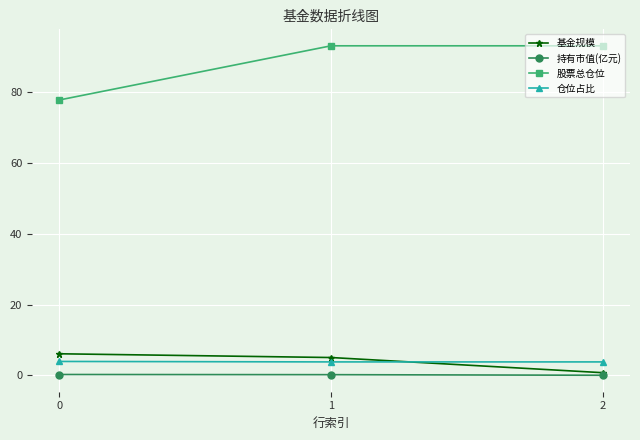

The value of 基金规模 at 1 is 5.0. True or false?

True